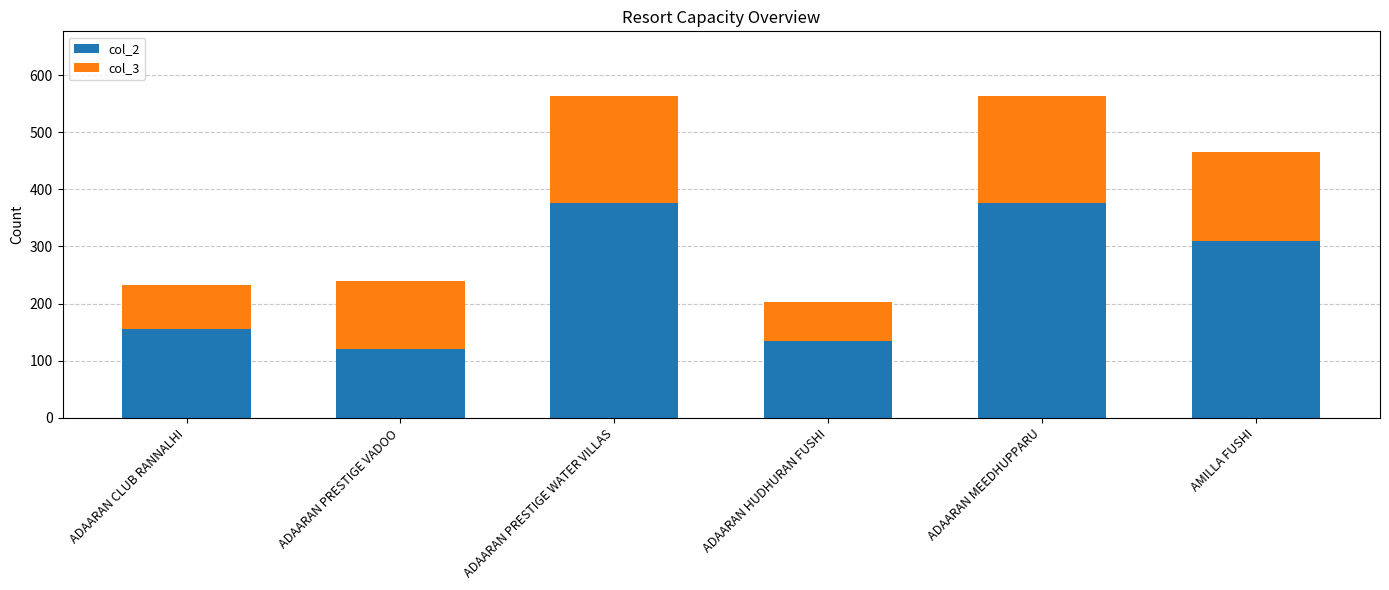

How many bars are there in total?

6